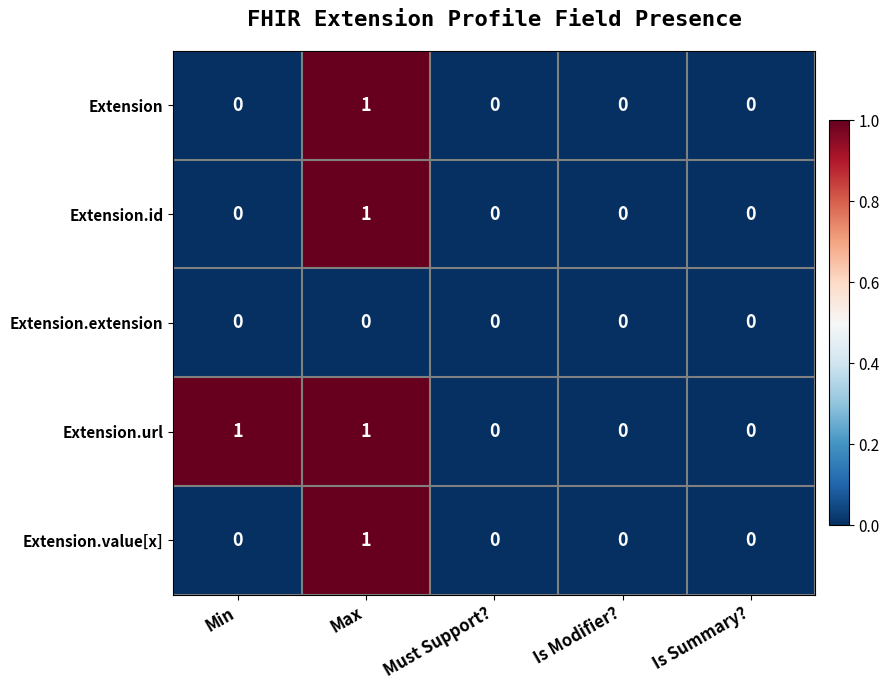

Reading left to right, transcribe all the data shown in this chart.

Extension: 0	1	0	0	0
Extension.id: 0	1	0	0	0
Extension.extension: 0	0	0	0	0
Extension.url: 1	1	0	0	0
Extension.value[x]: 0	1	0	0	0